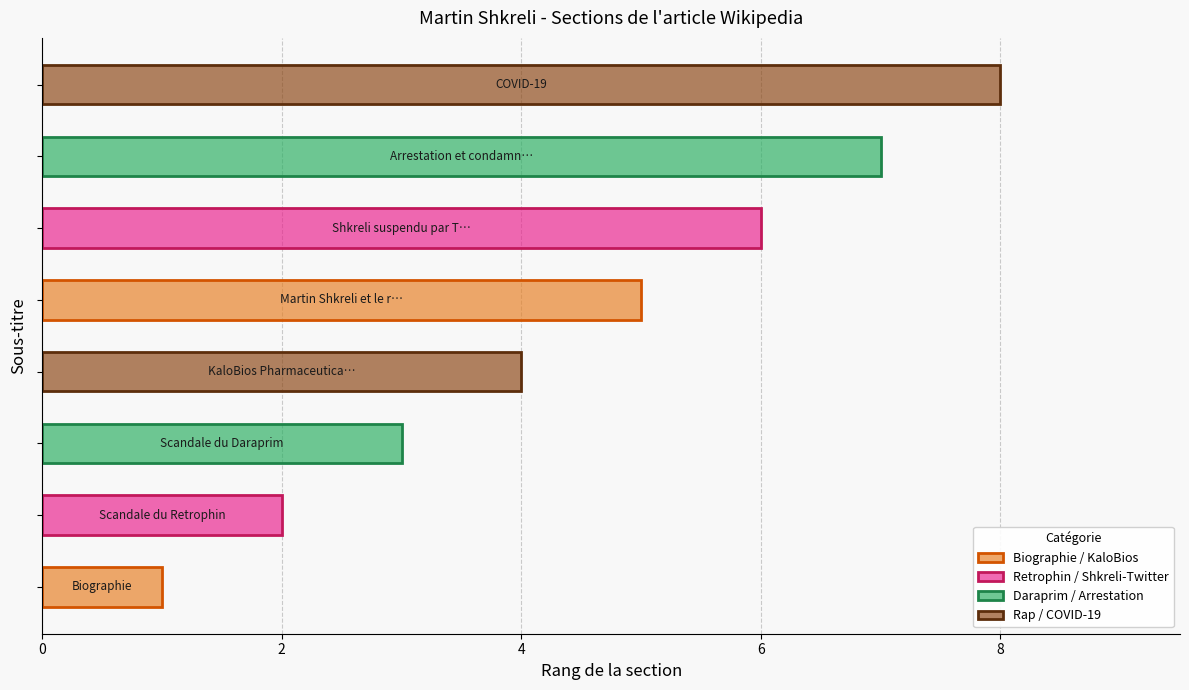

What is the sum of all values?

36